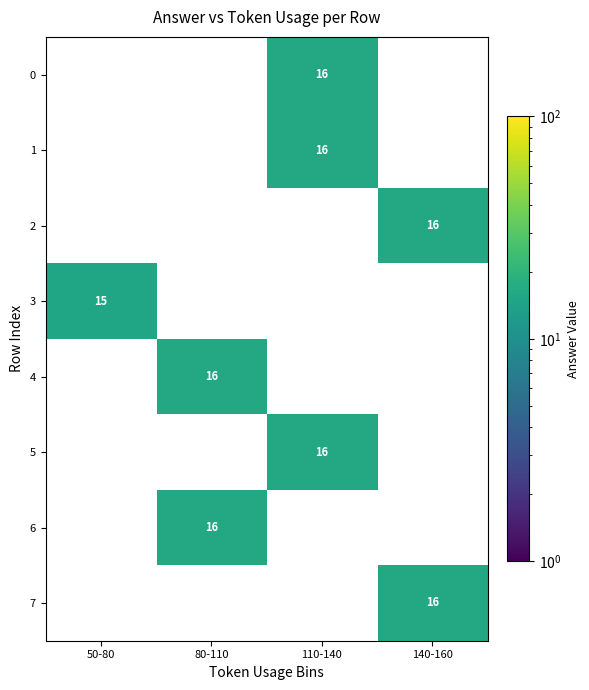

What is the difference between the maximum and minimum values in the 6 series?

16